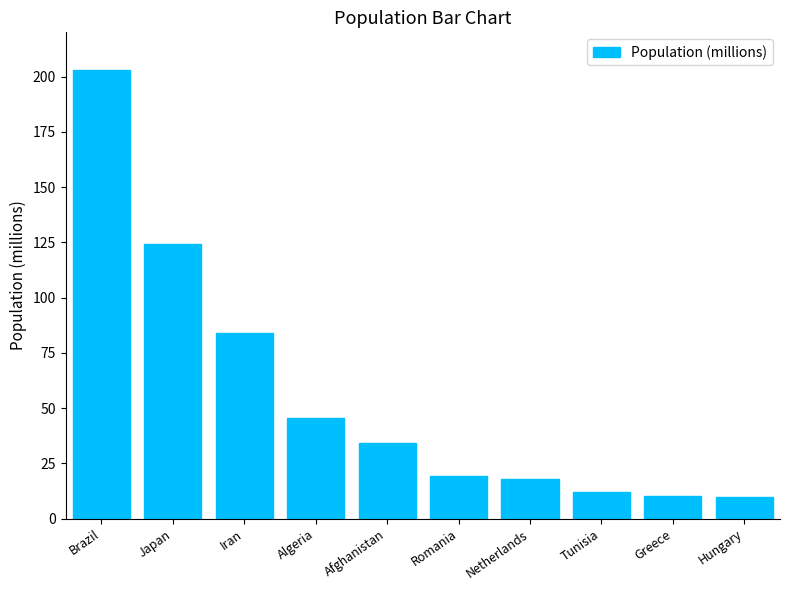

What is the greatest value displayed?

203.1